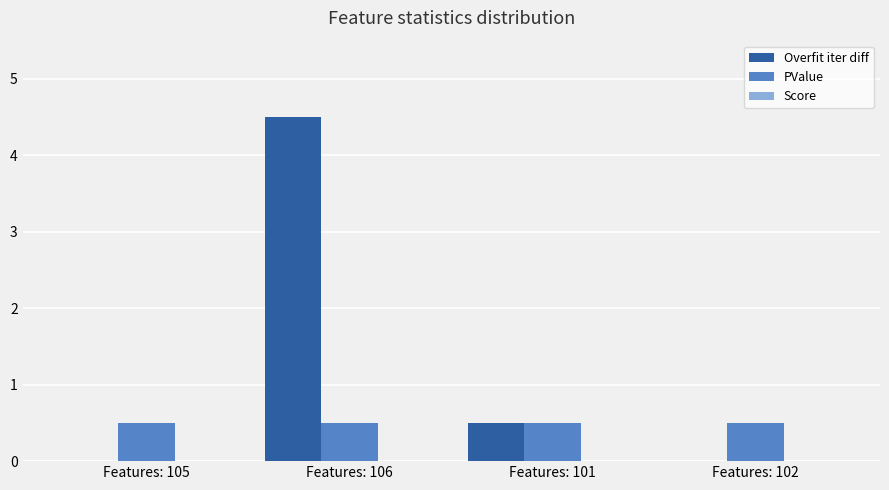

Where is Overfit iter diff nearest to the value 2?

Features: 101